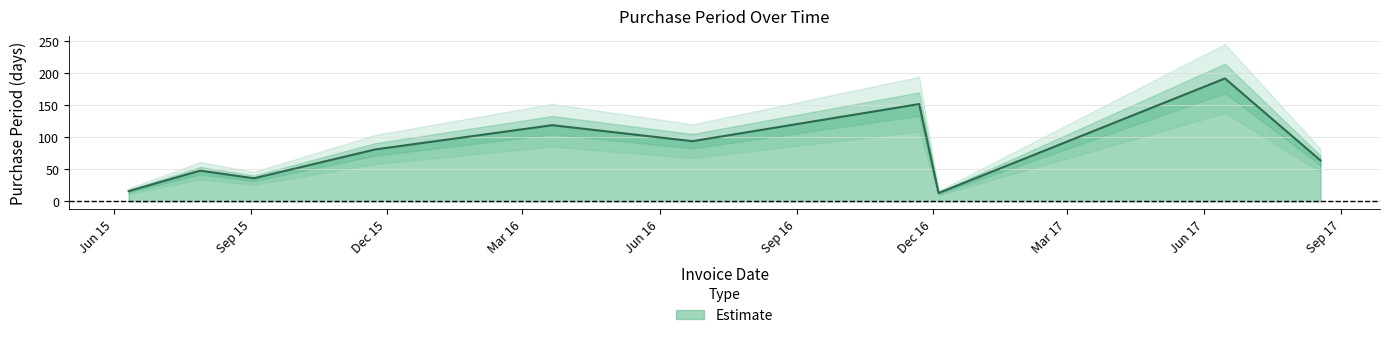

What is the change in value from 2016-03-21 to 2016-06-23?

-25